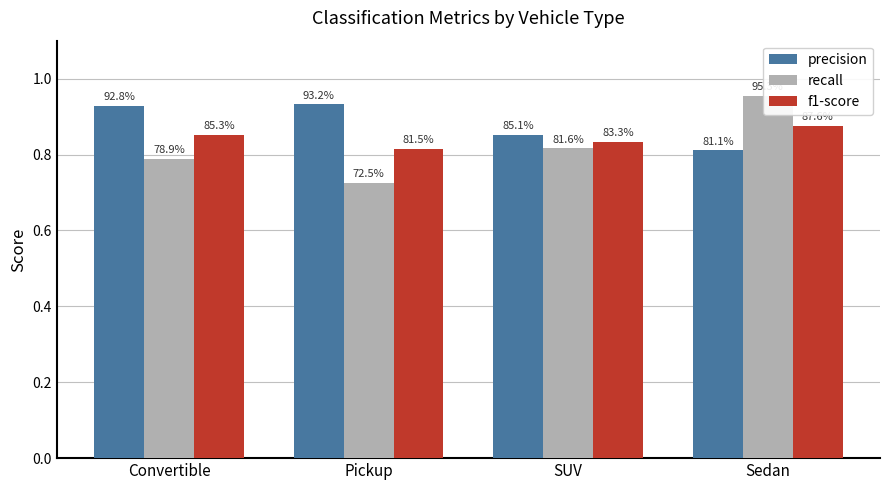

Is it true that f1-score equals 0.5 at Sedan?

False